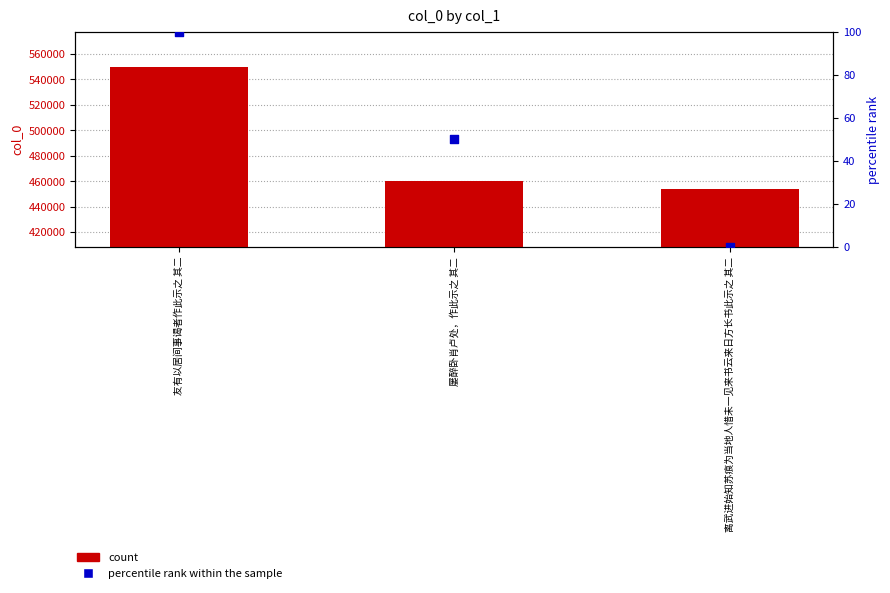

Is the value of count at 离武进始知苏痕为当地人惜未一见来书云来日方长书此示之 其二 greater than the value of percentile rank within the sample at 屡醉卧肖卢处，作此示之 其二?

Yes